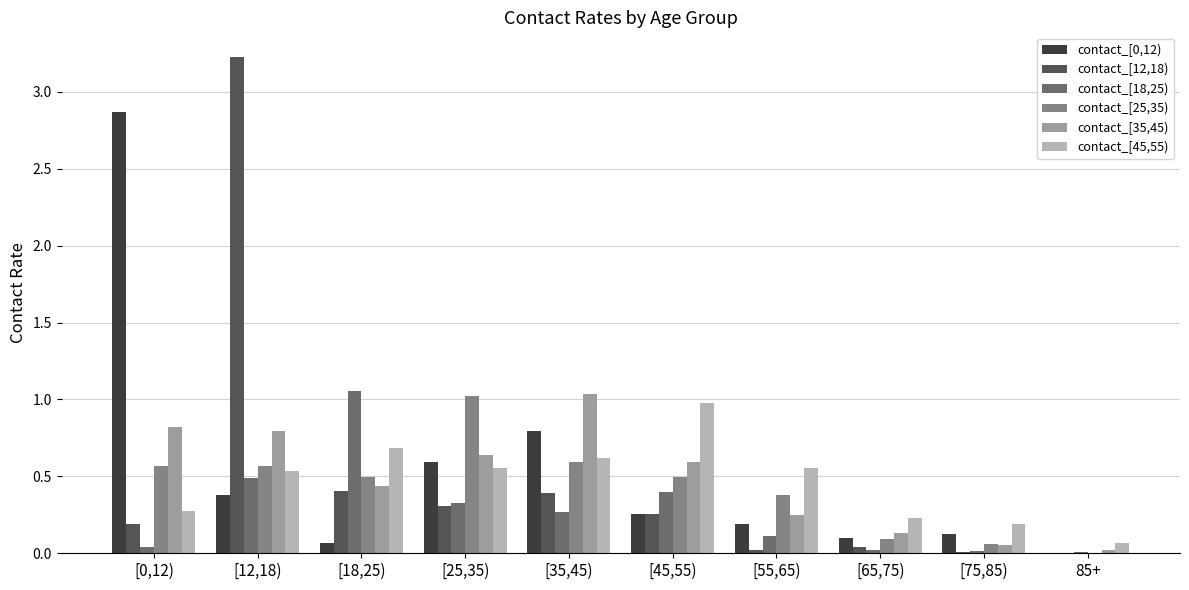

The contact_[25,35) series shows 0.3 at [35,45). True or false?

False